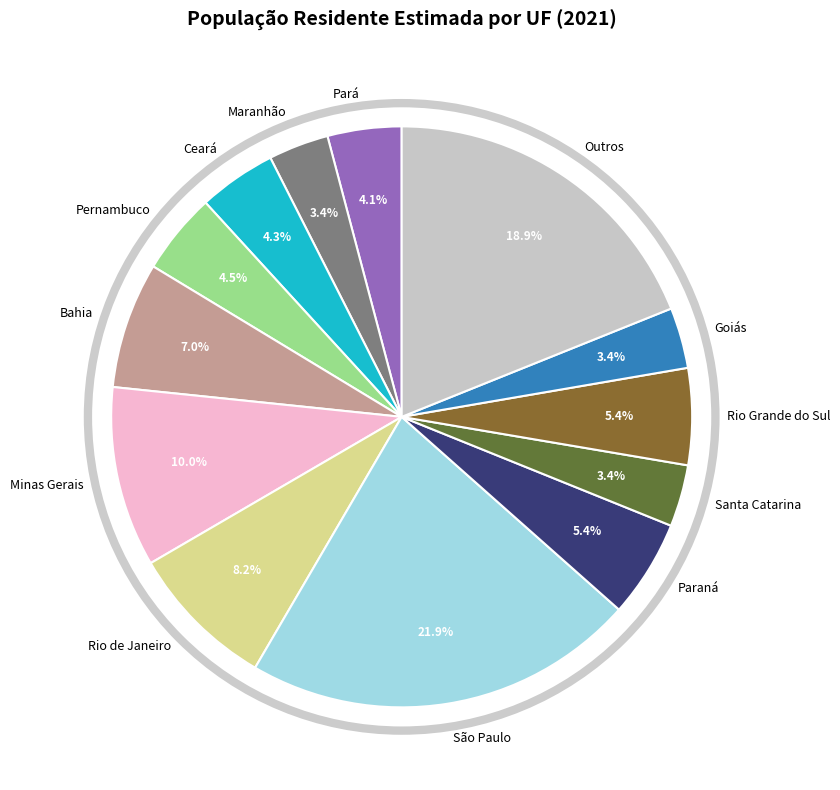

Is Goiás the majority of the pie?

No